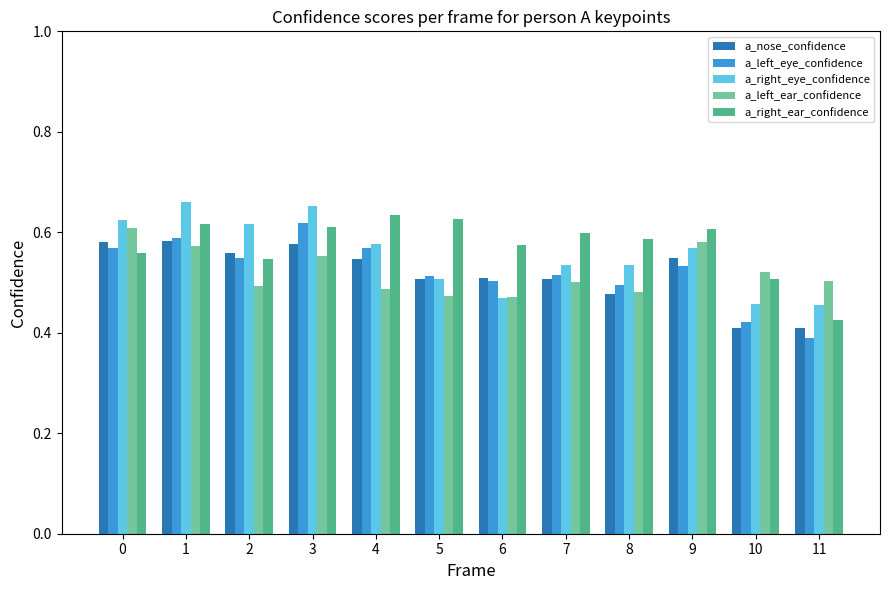

Is the value of a_left_ear_confidence at 9 greater than the value of a_right_ear_confidence at 0?

Yes